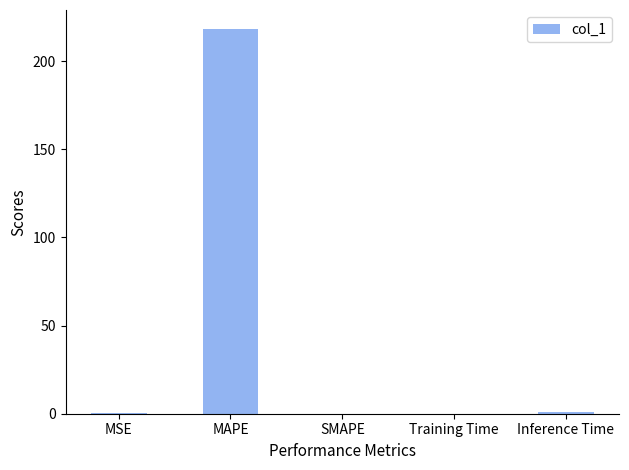

Which has a higher value, SMAPE or MAPE?

MAPE